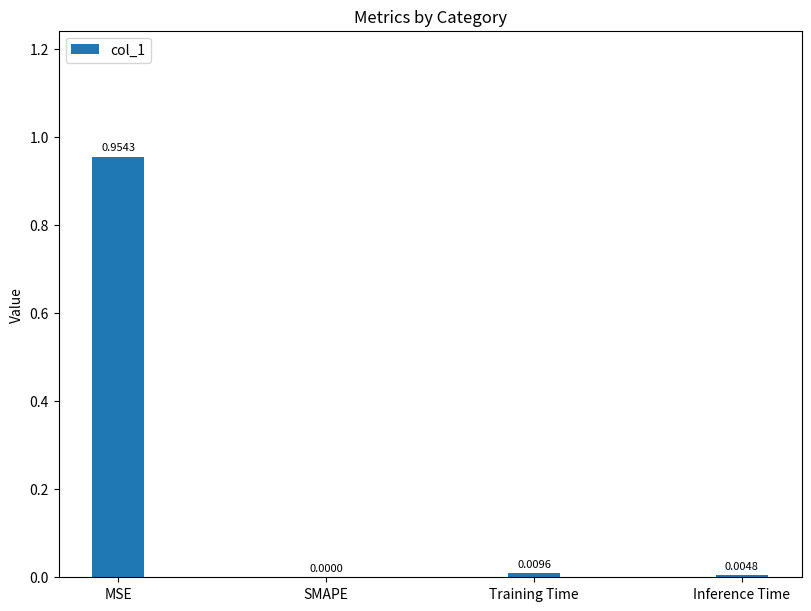

Is it true that the value at SMAPE is -0.5?

False